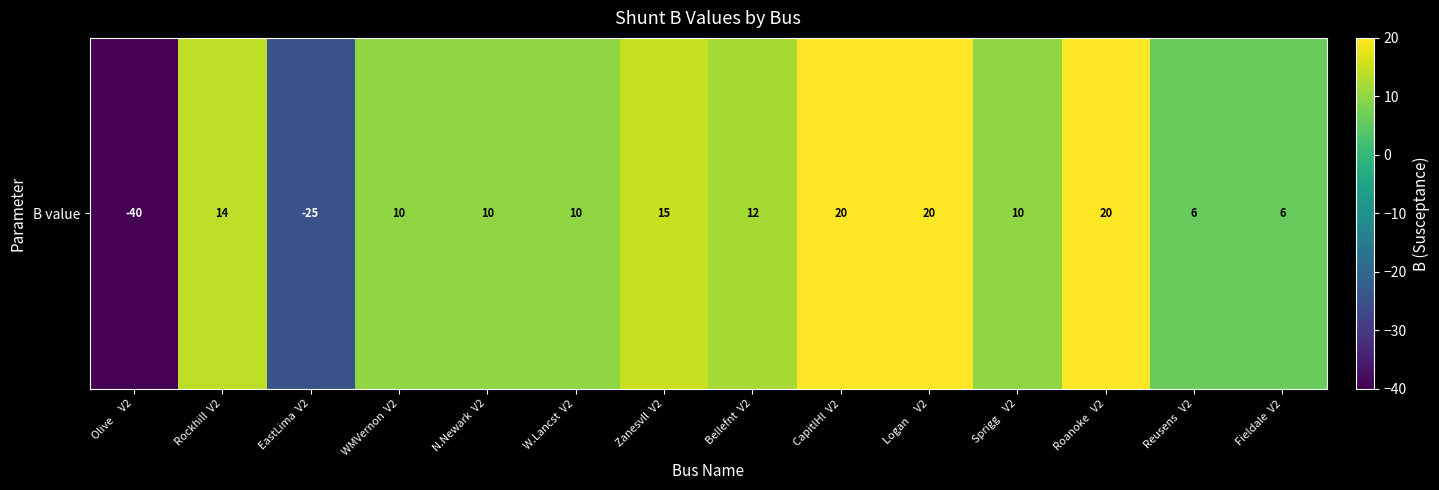

Where does the data first go above 10?

Rockhill  V2